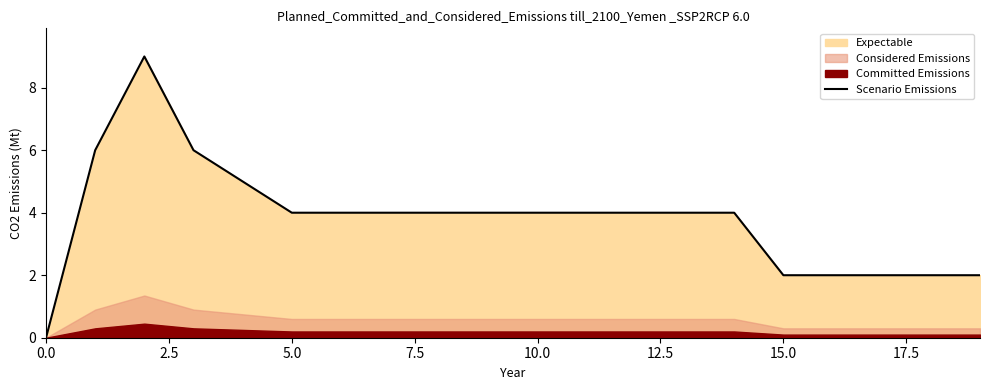

What is the maximum value for Scenario Emissions?

9